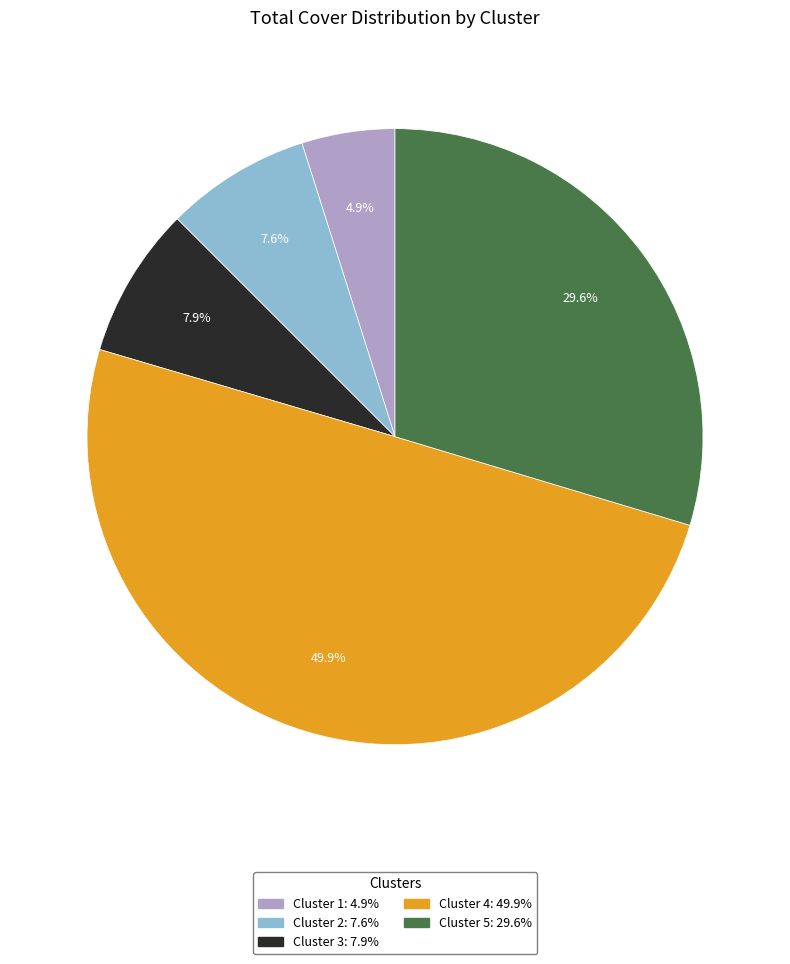

Do Cluster 4 and Cluster 1 together represent more than half of the pie?

Yes